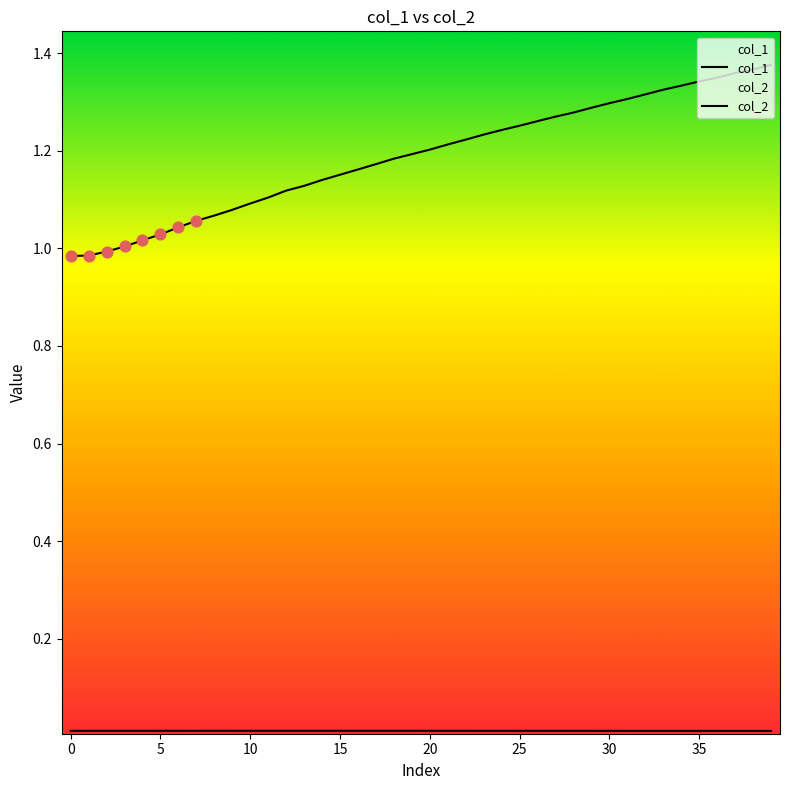

At how many categories does at least one series exceed 0?

40